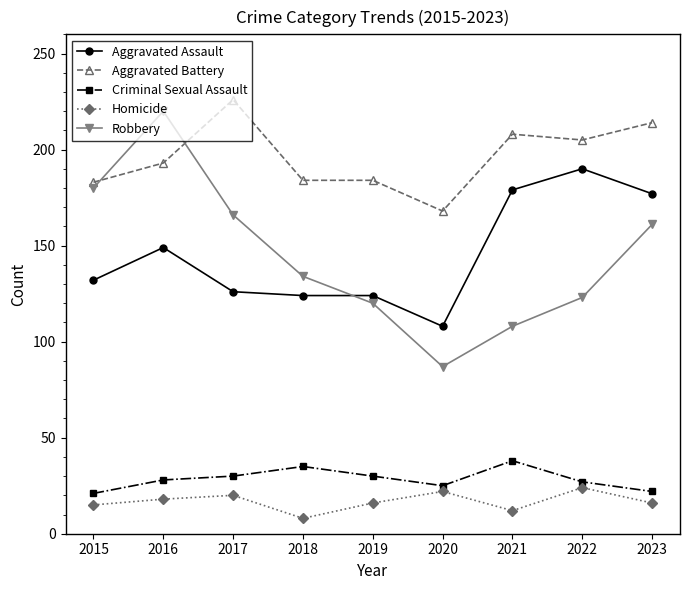

What is the difference between the highest and lowest values at 2019?

168